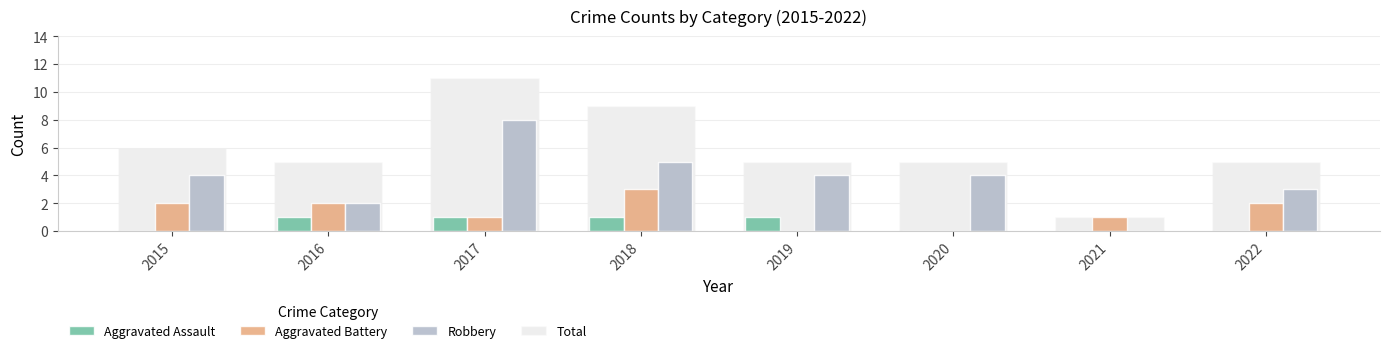

Is the value of Robbery at 2020 greater than the value of Aggravated Assault at 2019?

Yes